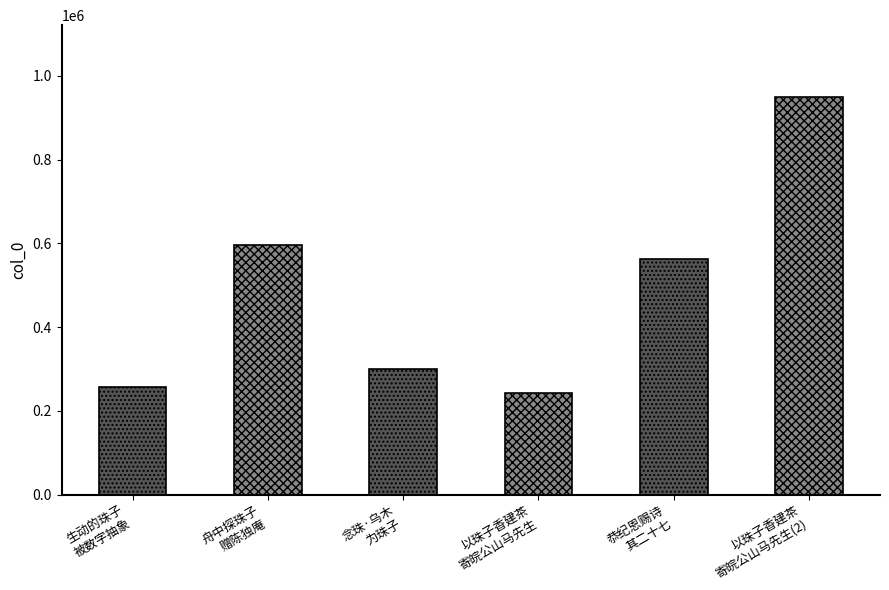

The chart shows a value of 320620 at 以珠子香建茶寄皖公山马先生. True or false?

False